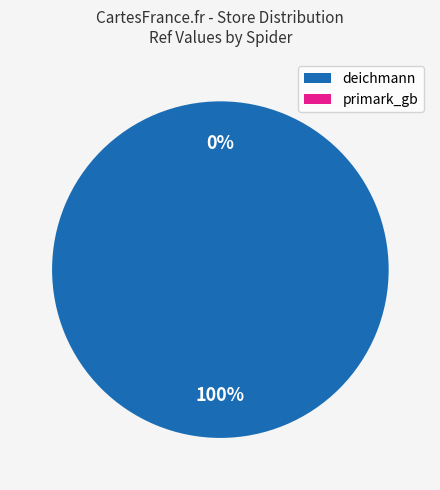

Is it true that primark_gb is 0% of the pie?

True